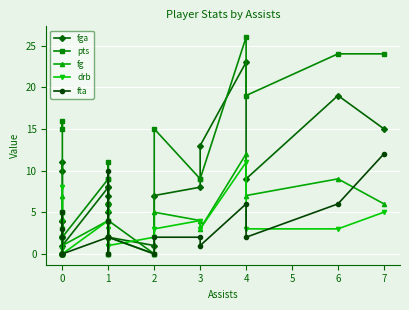

What is the label of the 10th point from the right?

12